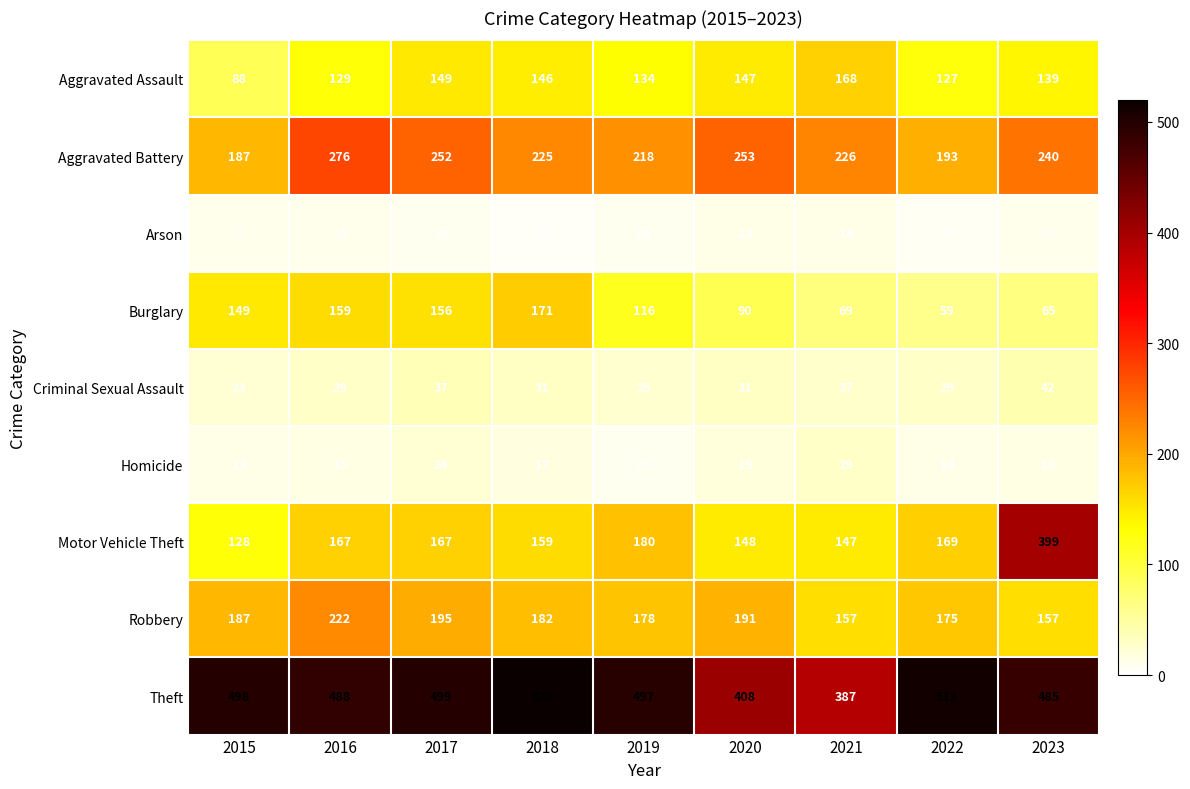

At how many categories does at least one series exceed 38?

9